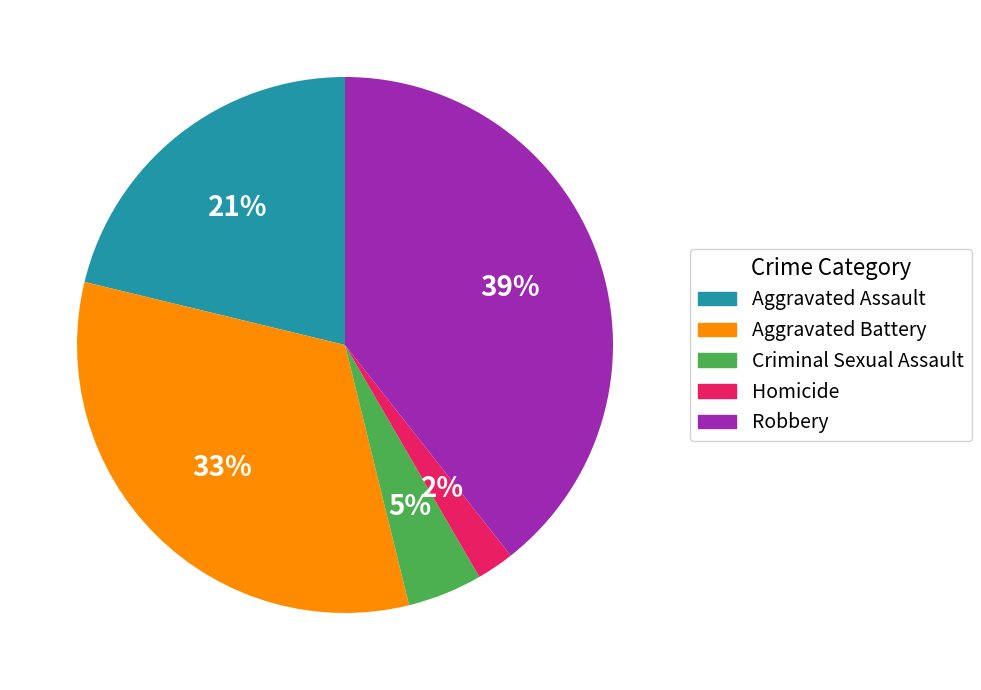

Is the sum of Criminal Sexual Assault and Aggravated Battery greater than half?

No